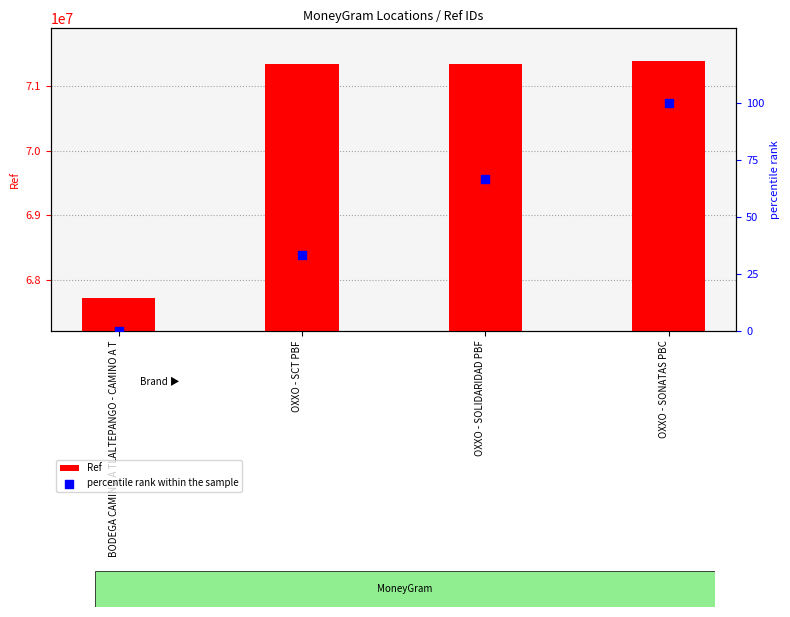

Is the value of percentile rank within the sample at OXXO - SONATAS PBC greater than the value of Ref at BODEGA CAMINO A TLALTEPANGO - CAMINO A T?

No